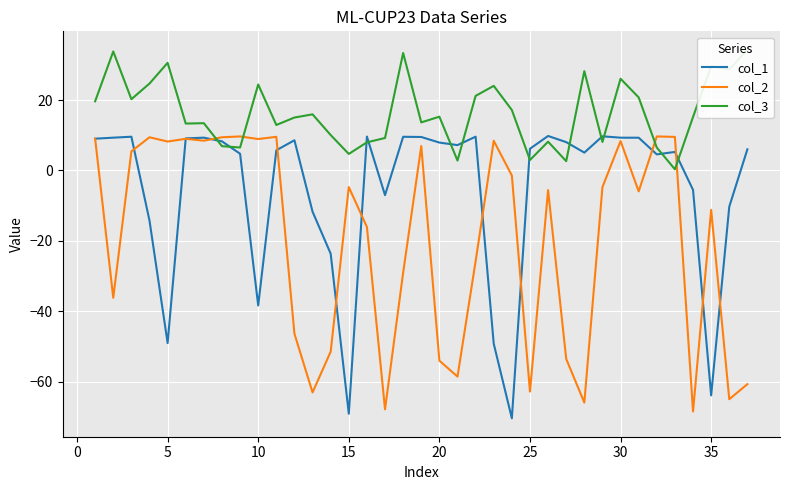

What is the maximum value for col_1?

9.8